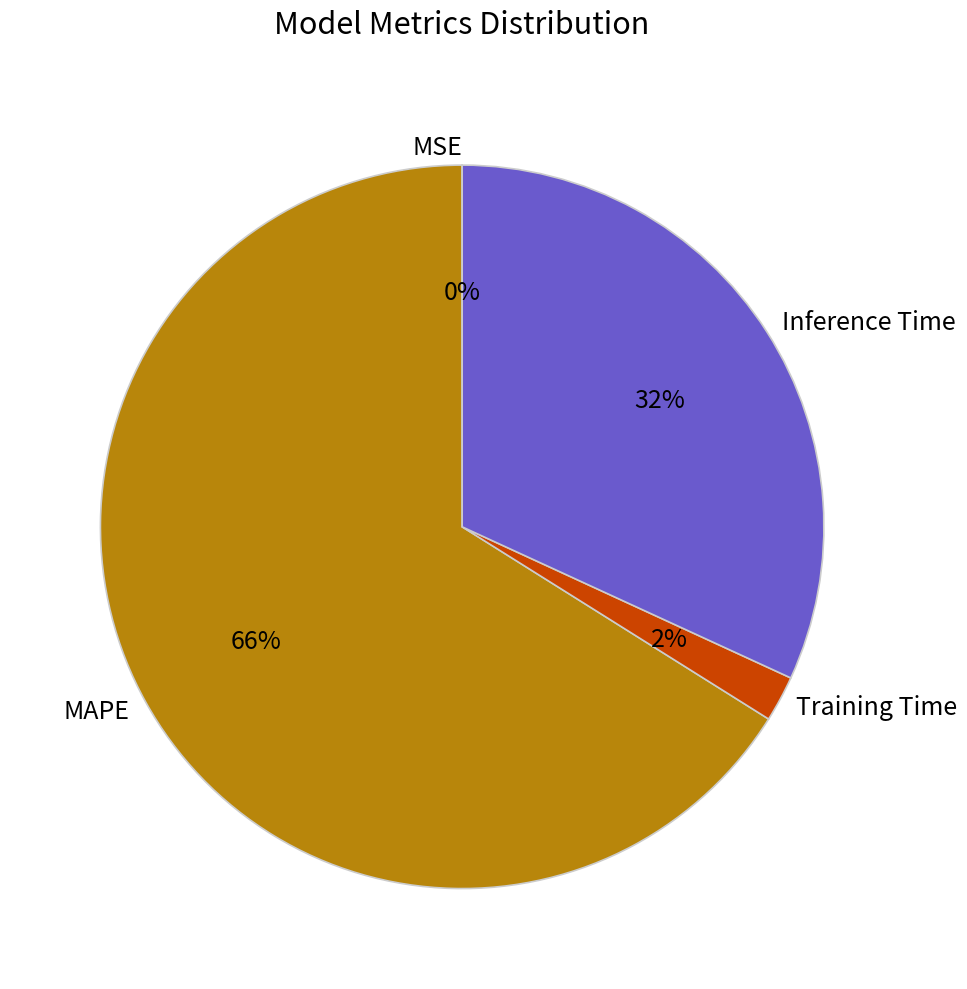

Is the sum of Inference Time and Training Time greater than half?

No